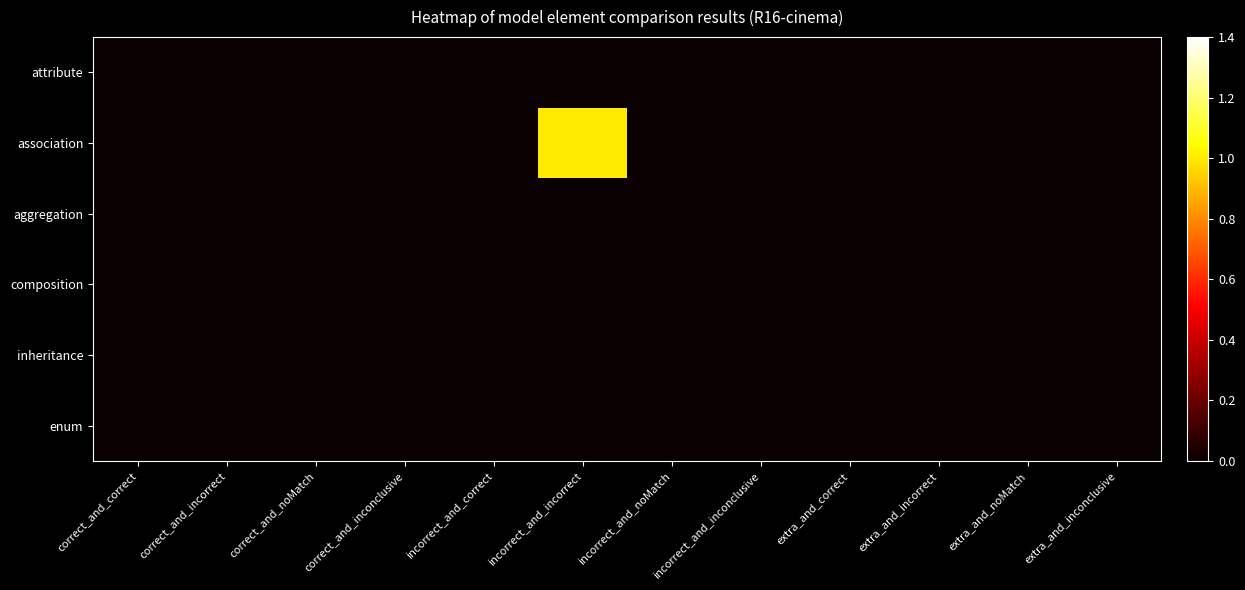

How many data points does each series have?

12